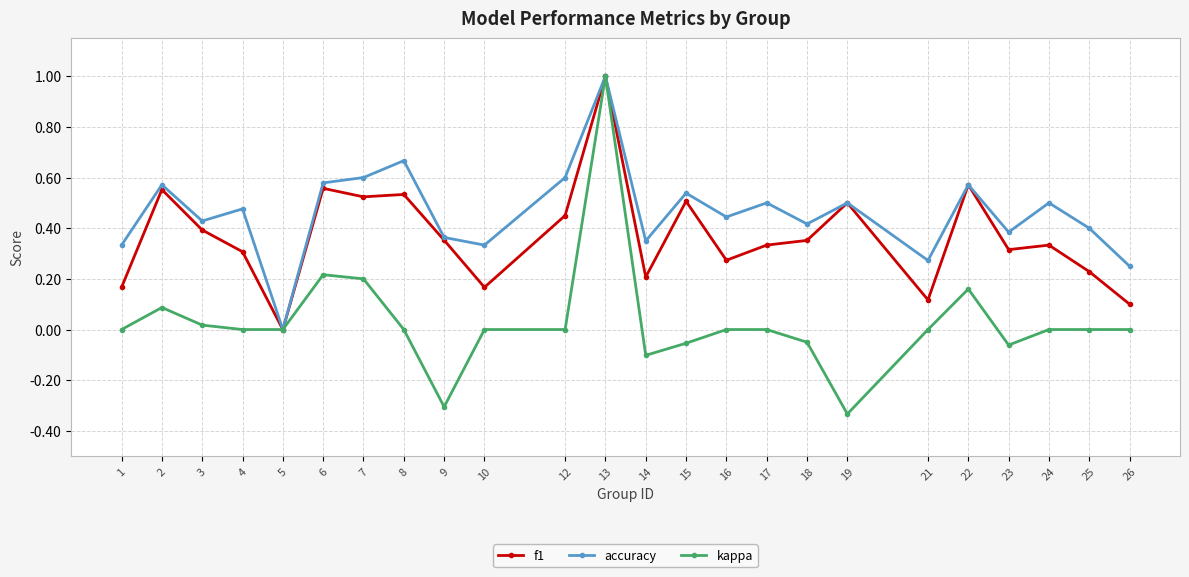

True or false: accuracy has a value of 0.3 at 21.

True